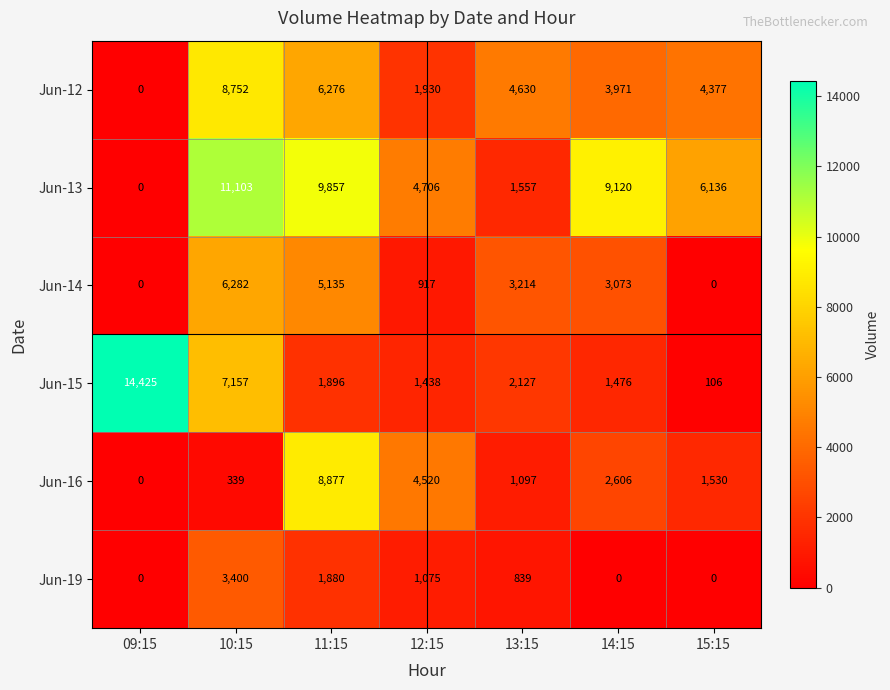

Rank the series at 12:15 from lowest to highest value.

Jun-14, Jun-19, Jun-15, Jun-12, Jun-16, Jun-13